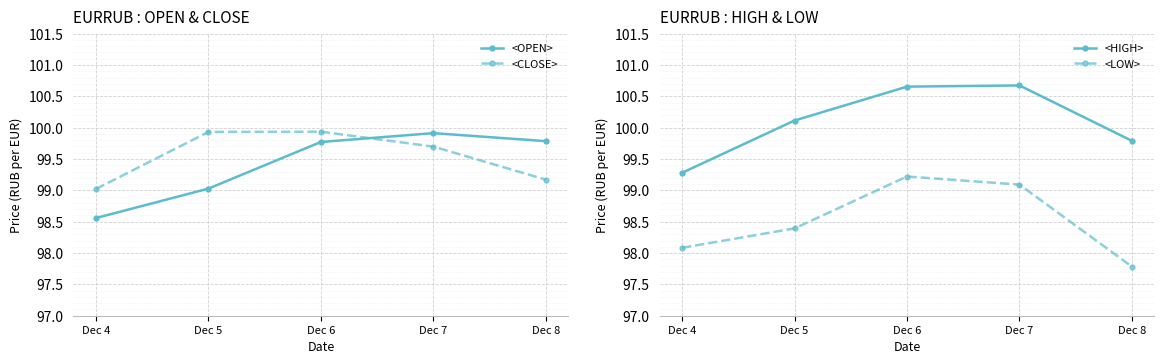

Read the <OPEN> value at Dec 8.

99.8